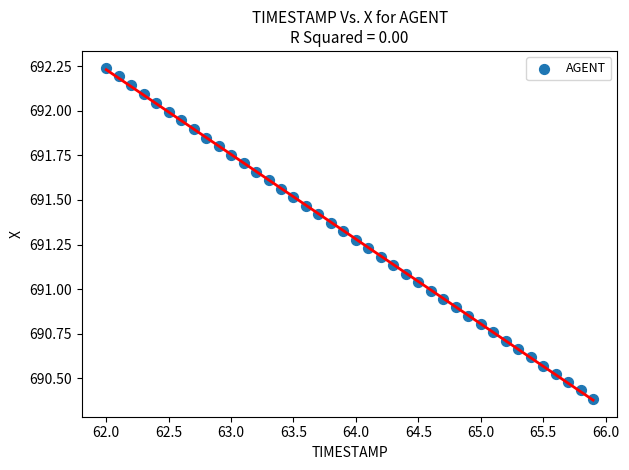

What is the range of Y values (max minus min)?

1.9